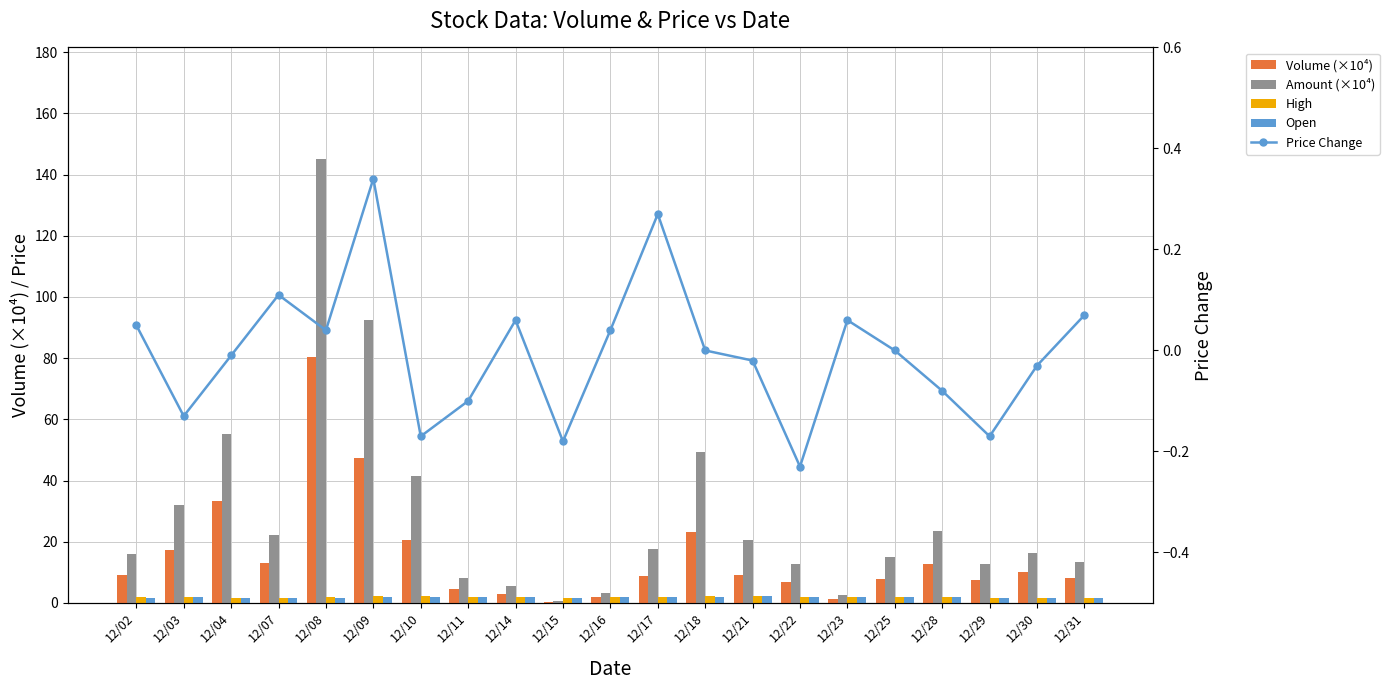

What is the difference between the highest and lowest values at 12/25?

15.2